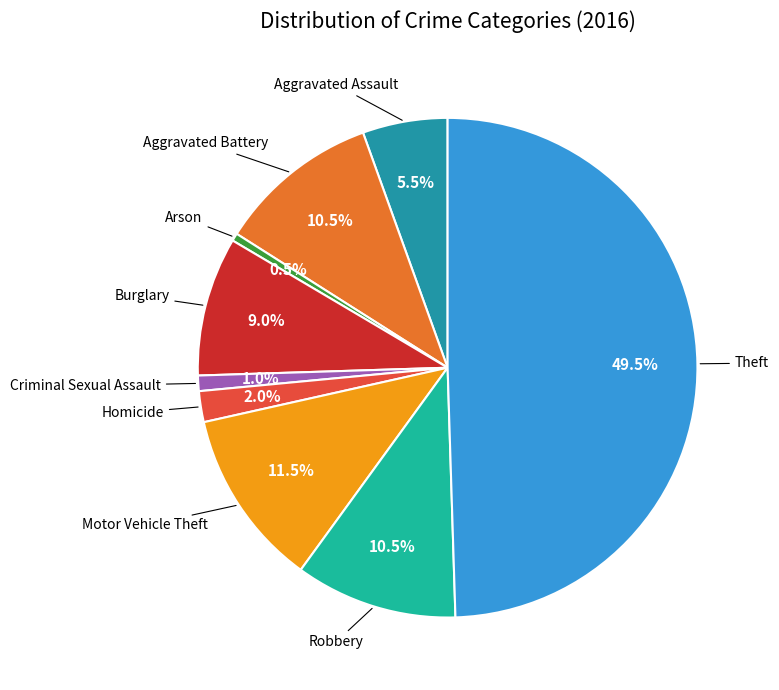

Does any single category account for the majority?

No